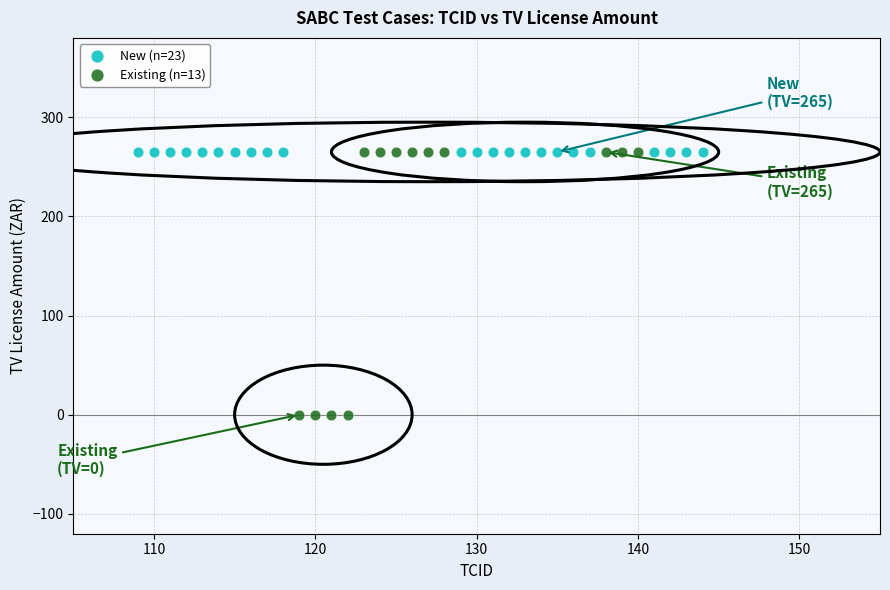

Which series reaches the minimum Y coordinate?

Existing (n=13)